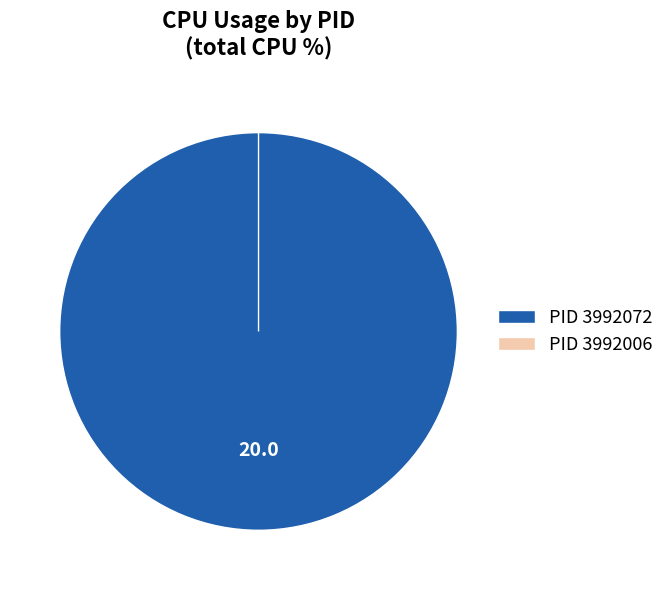

Between 3992006 and 3992072, which is larger?

3992072